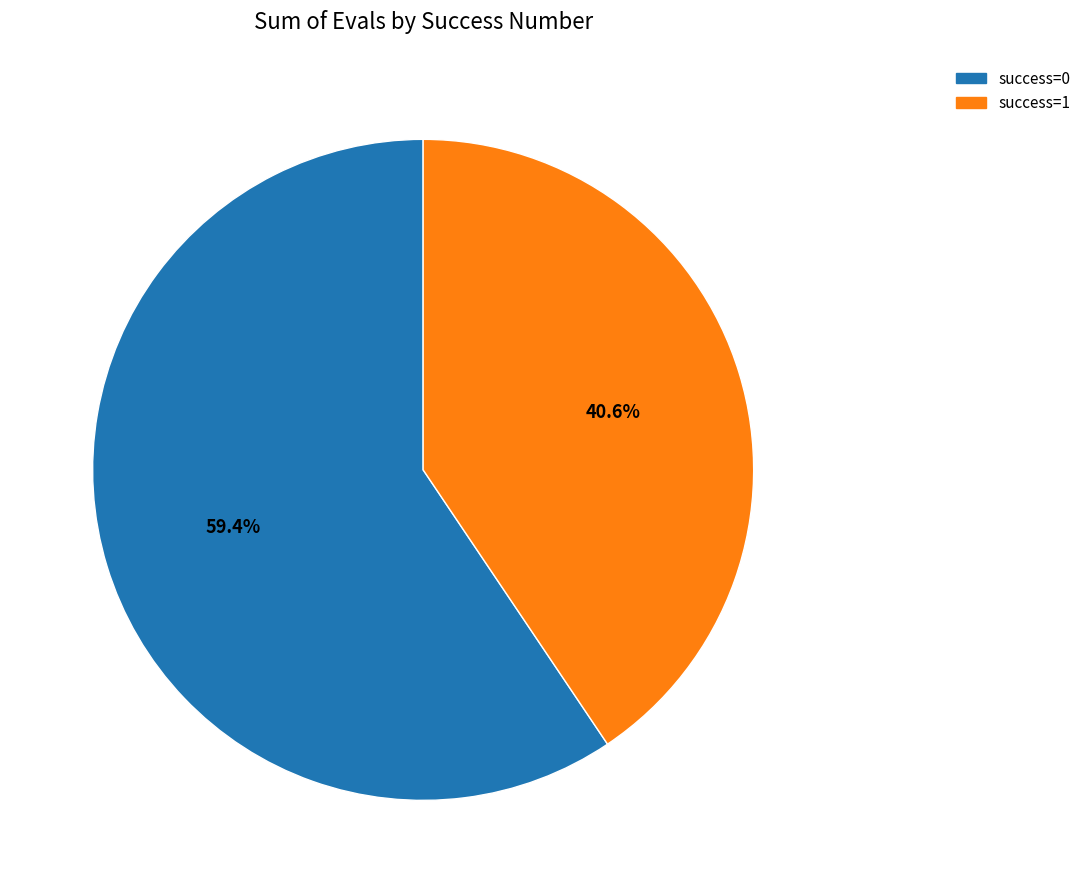

To the nearest percent, what portion does success=0 represent?

59%